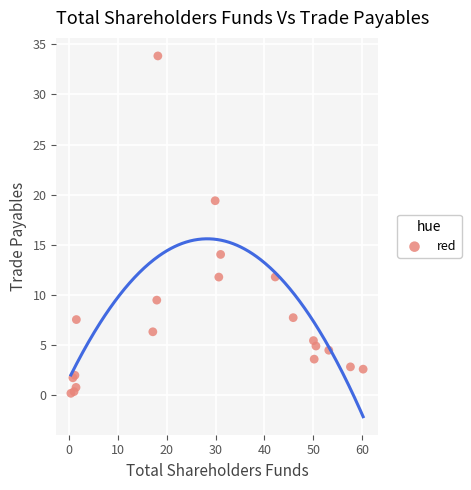

What Y value in the scatter plot is closest to 17?

19.4